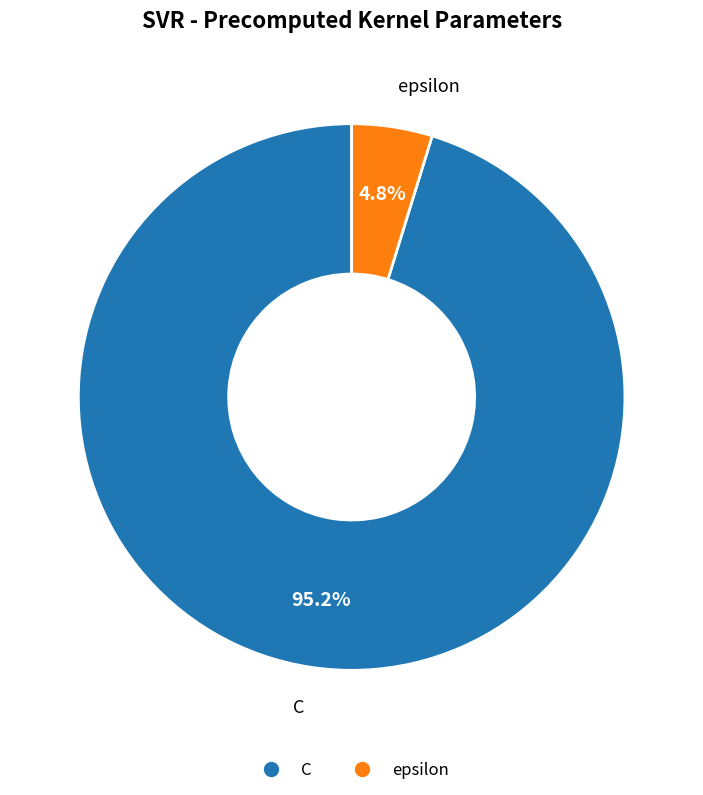

Which category has the biggest portion of the pie?

C